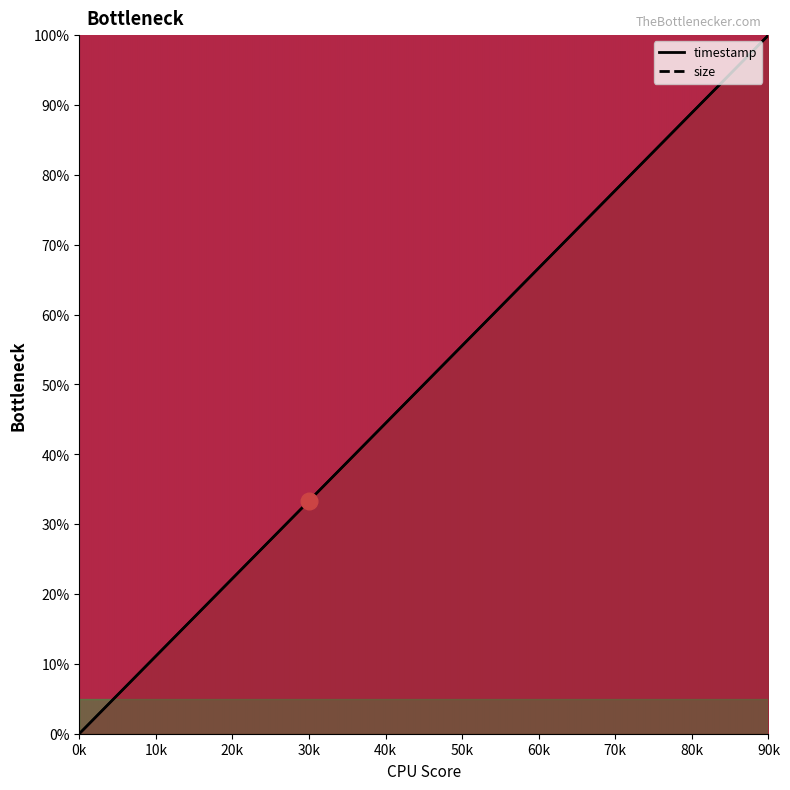

How many lines are shown in the chart?

2